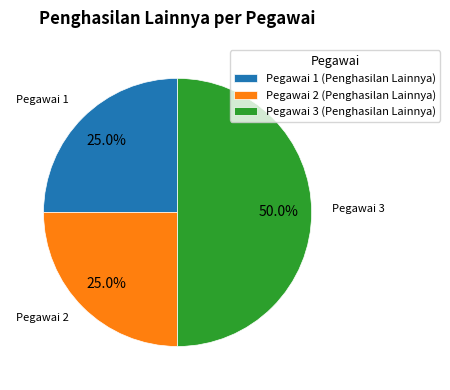

To the nearest percent, what is the average slice percentage?

33%